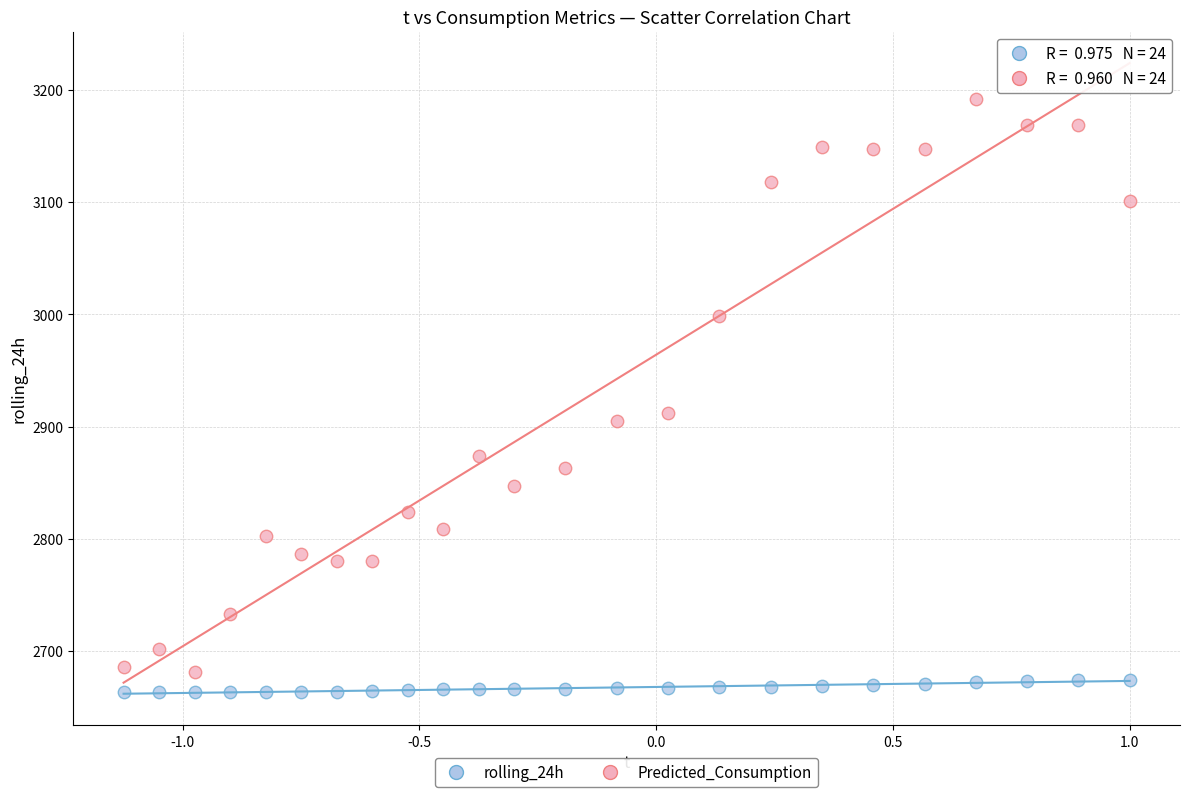

What are all the series names shown in the legend?

rolling_24h, Predicted_Consumption